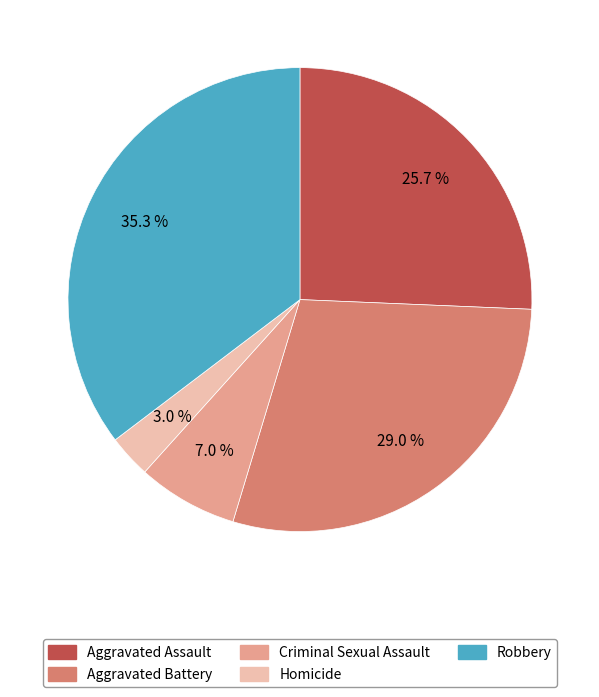

What portion of the pie excludes Robbery?

64.7%